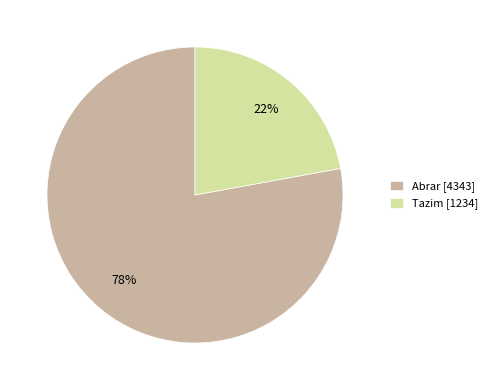

What percentage is the Abrar slice, to the nearest percent?

78%